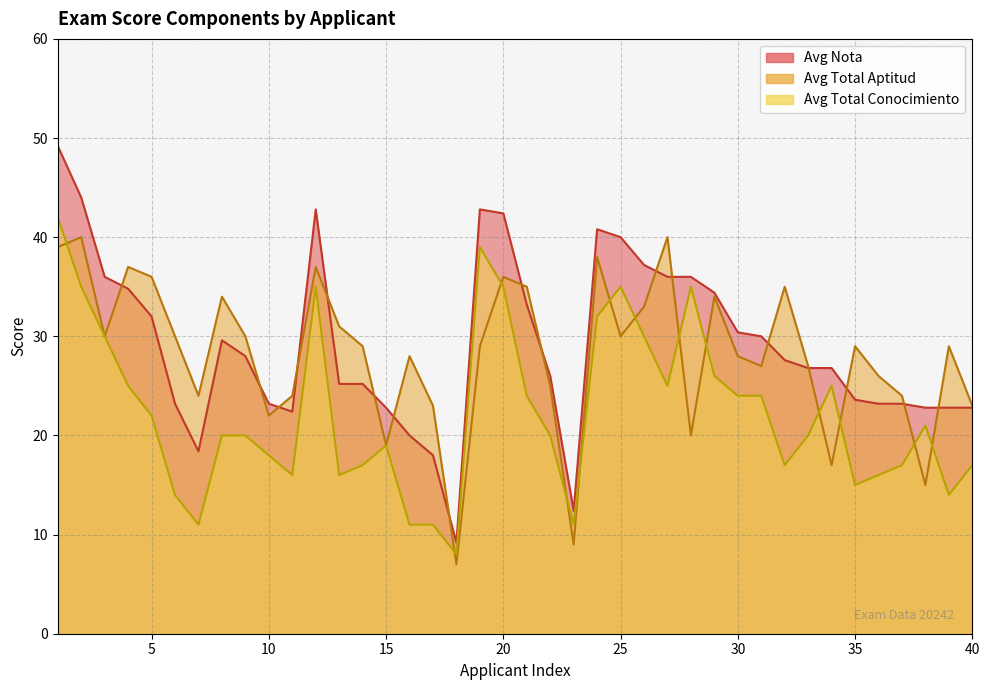

What value does the Avg Nota series have at 27?

36.0